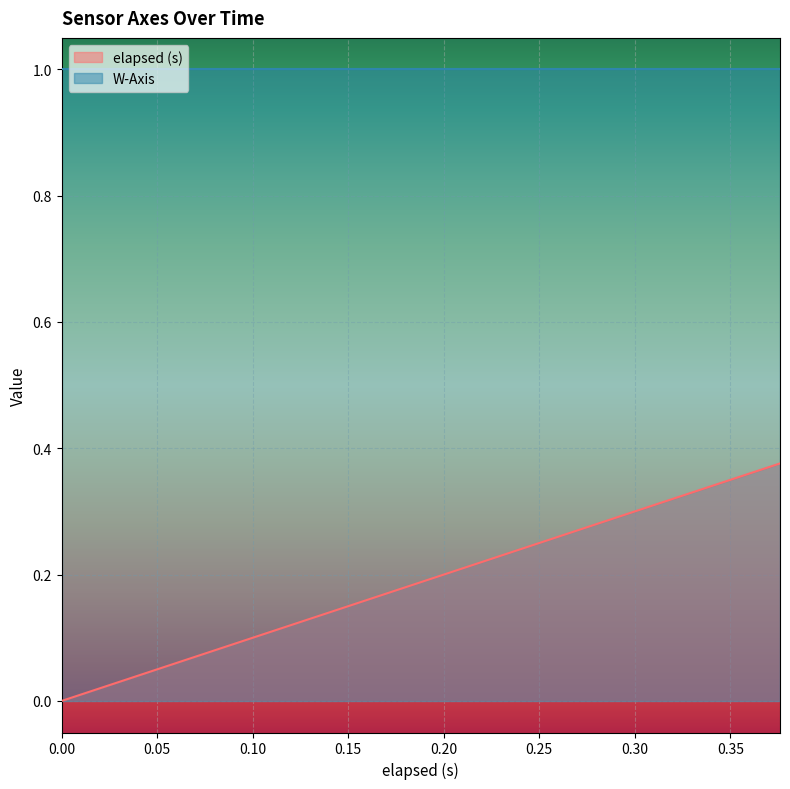

Rank the categories by value from highest to lowest.

0.376, 0.36, 0.346, 0.315, 0.301, 0.286, 0.256, 0.24, 0.227, 0.196, 0.181, 0.166, 0.136, 0.12, 0.106, 0.076, 0.06, 0.046, 0.016, 0